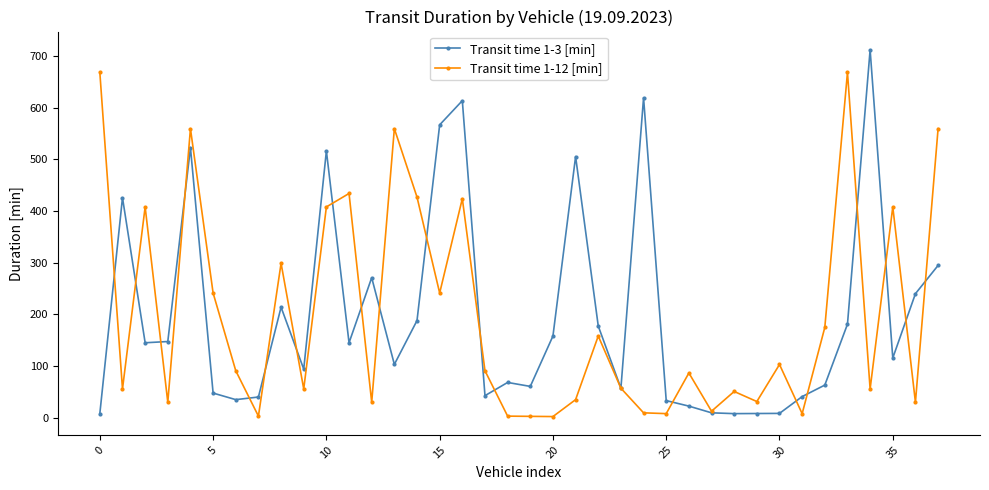

Rank the series by their maximum value, from highest to lowest.

Transit time 1-3 [min], Transit time 1-12 [min]